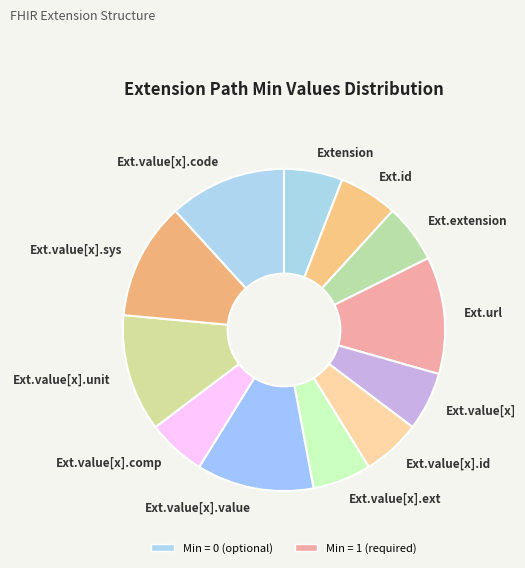

Is it true that Ext.value[x].code is 25% of the pie?

False